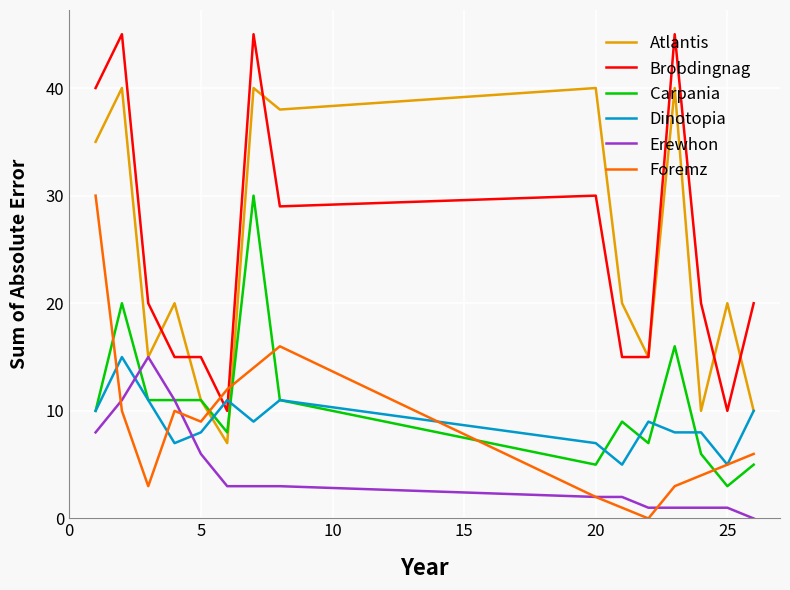

Which series has the widest spread of values?

Brobdingnag